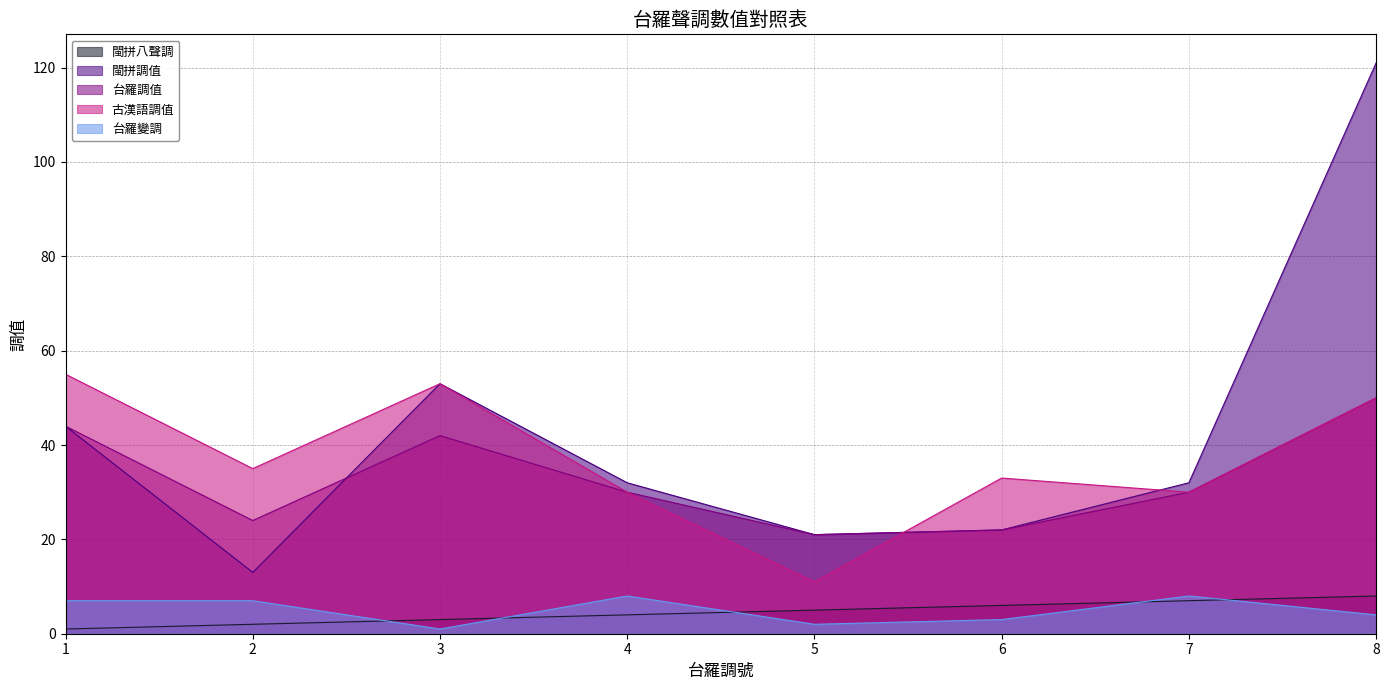

The 台羅變調 series shows 12 at 1. True or false?

False